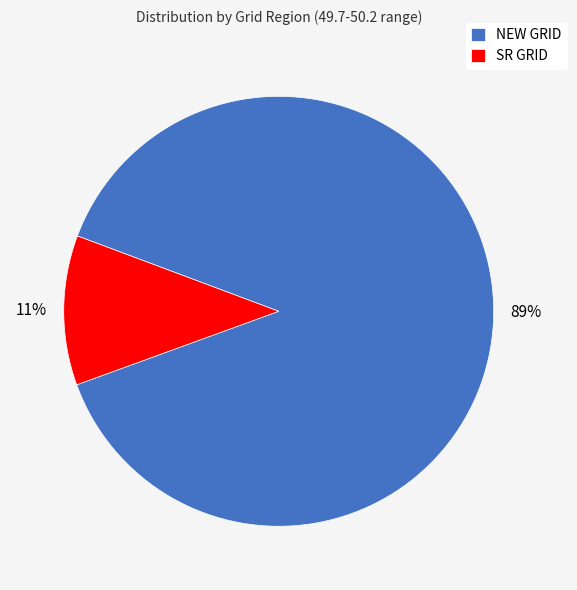

How many slices are in this pie chart?

2